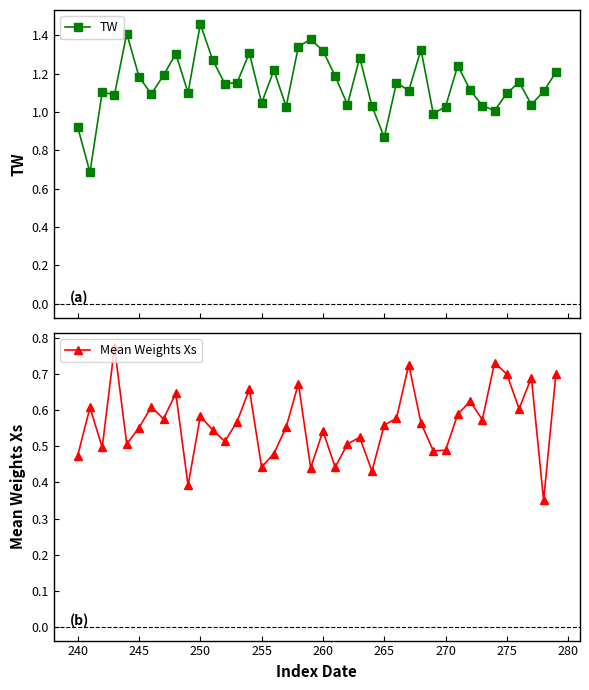

True or false: Mean Weights Xs and TW intersect in this chart.

False